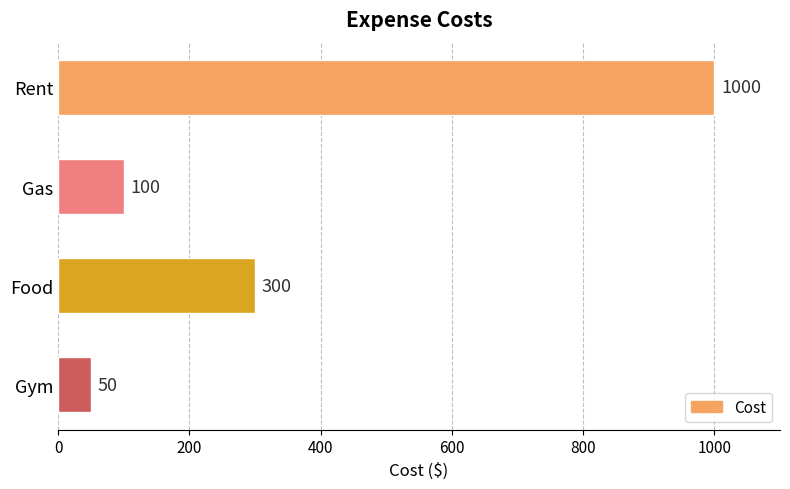

Does the chart contain stacked bars?

No